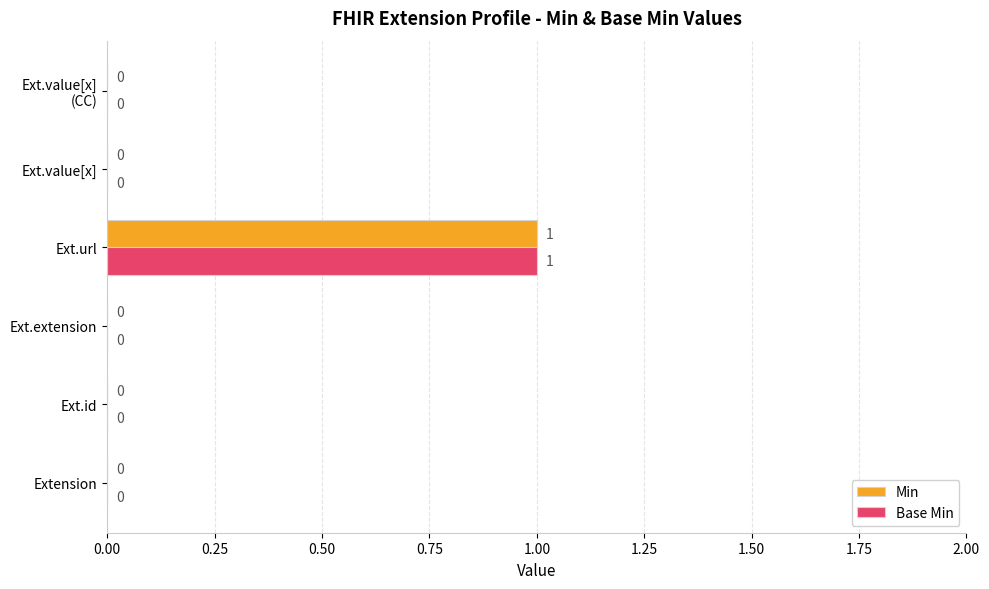

Is it true that Min equals -1 at Extension?

False